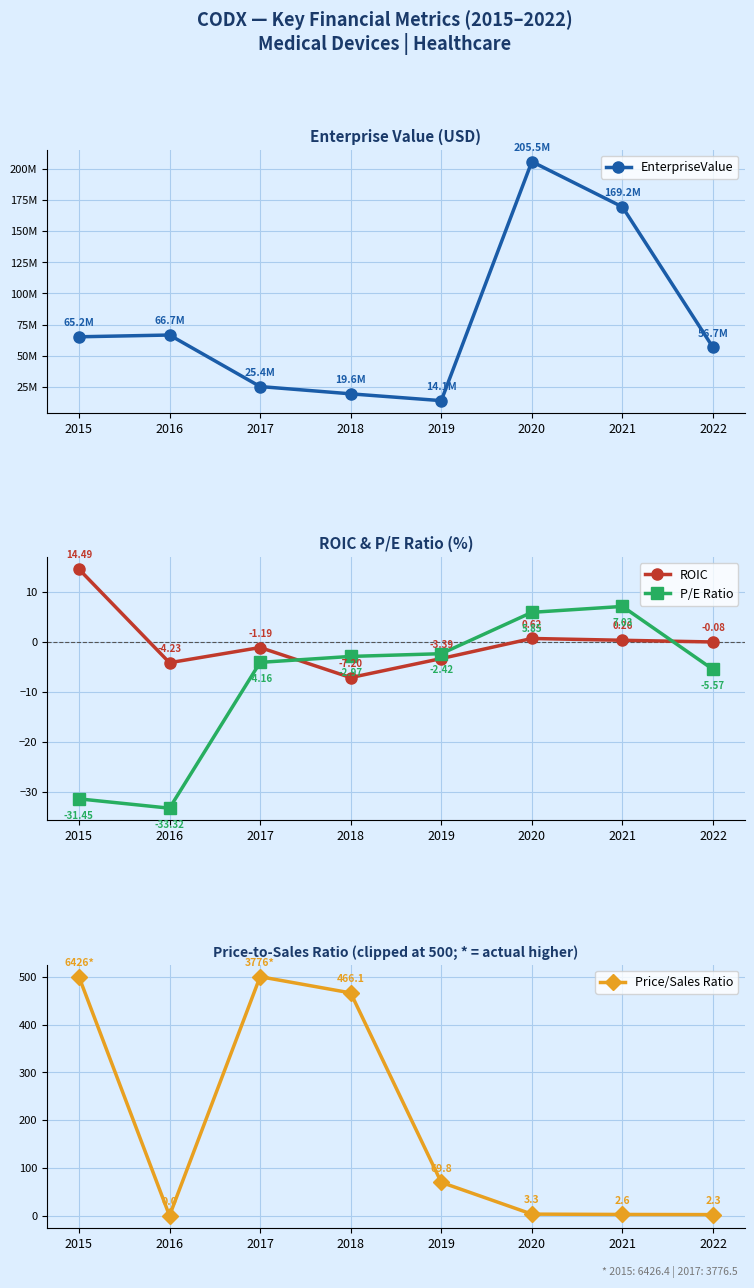

What is the sum of all Price/Sales Ratio values?

1544.2